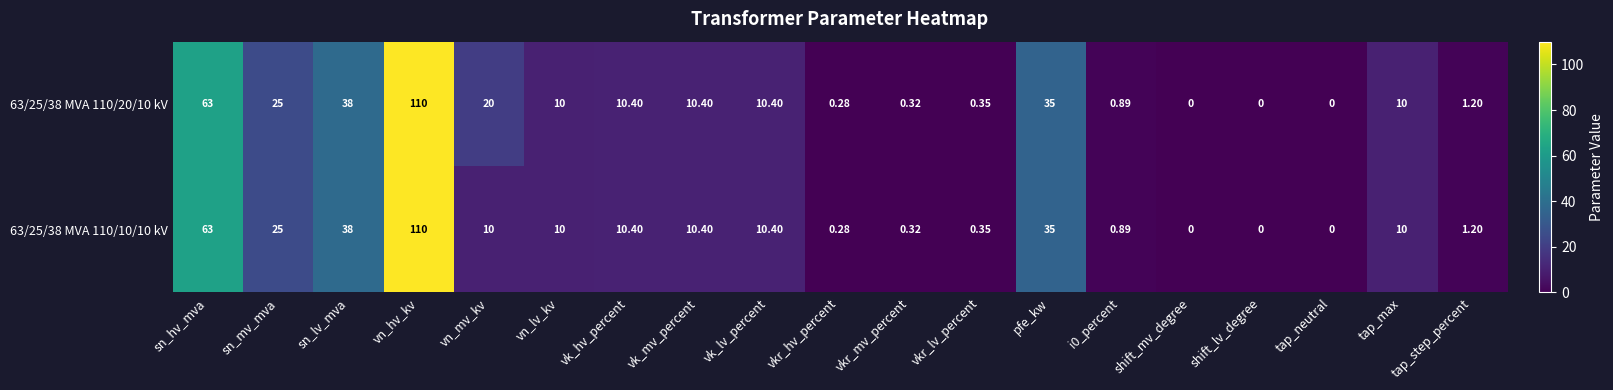

At which label is 63/25/38 MVA 110/20/10 kV closest to 55?

sn_hv_mva